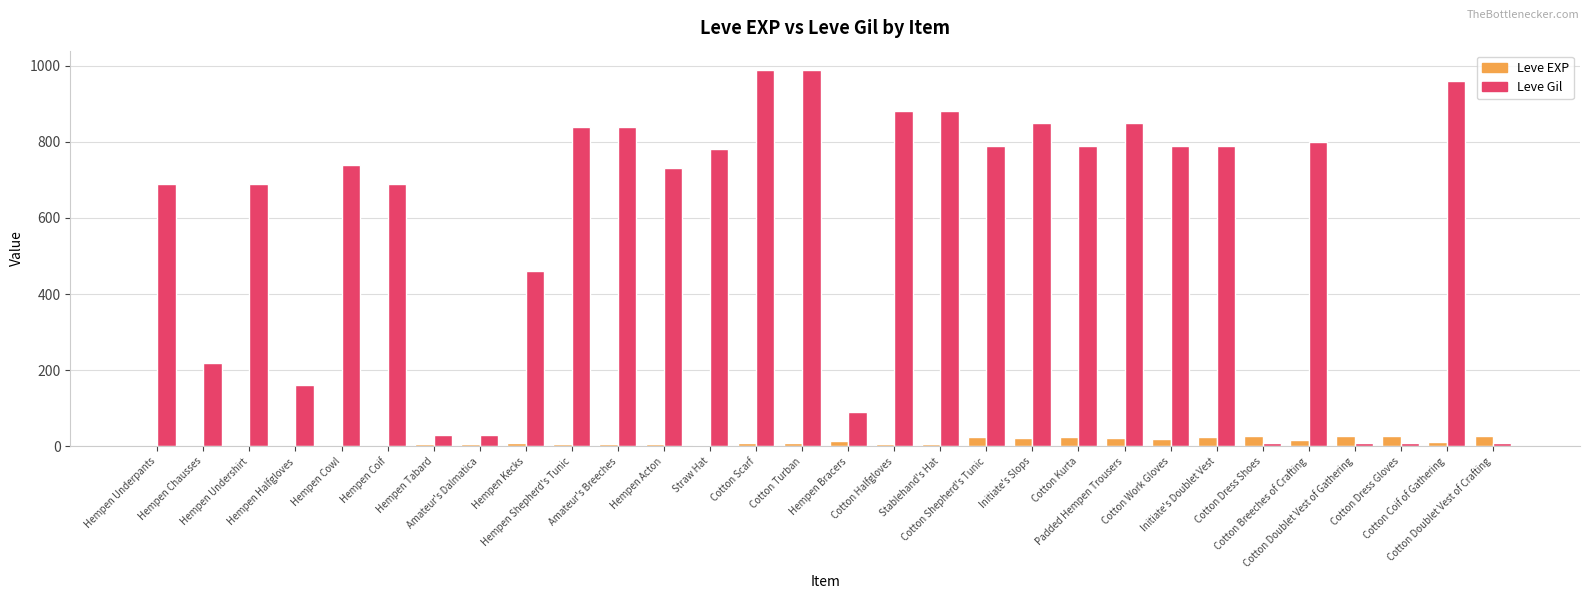

How many categories are shown in the chart?

30